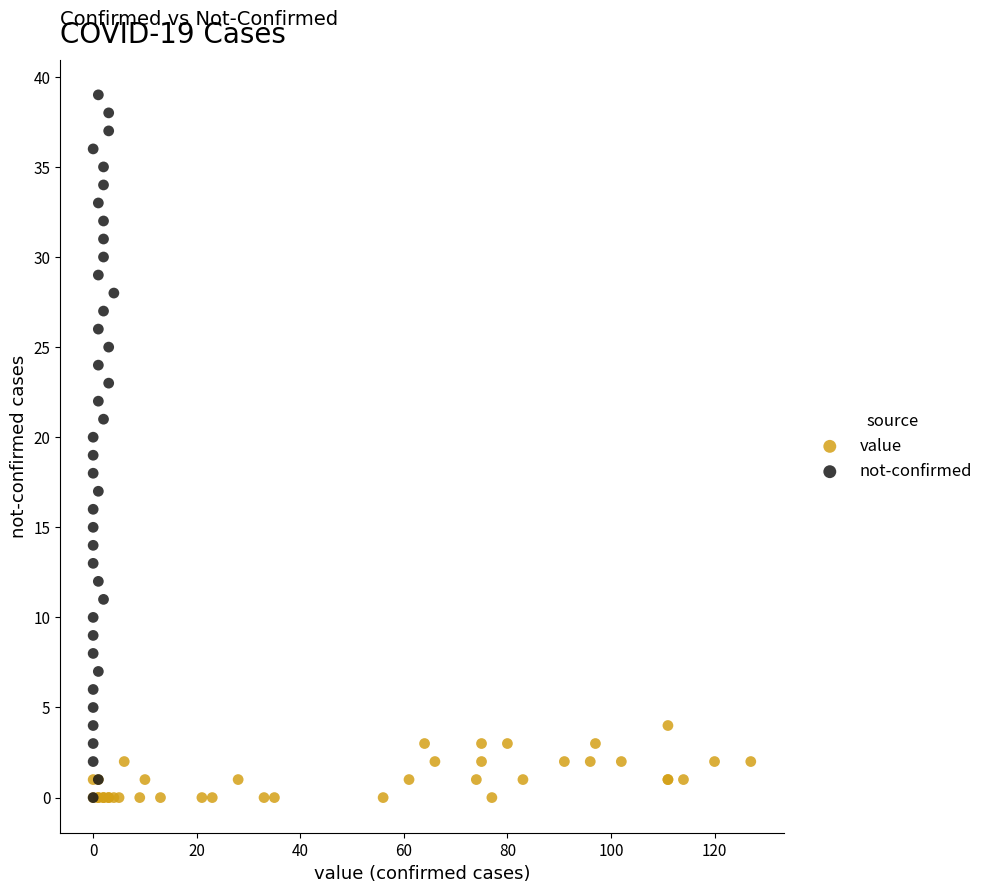

Which series reaches the maximum Y coordinate?

not-confirmed